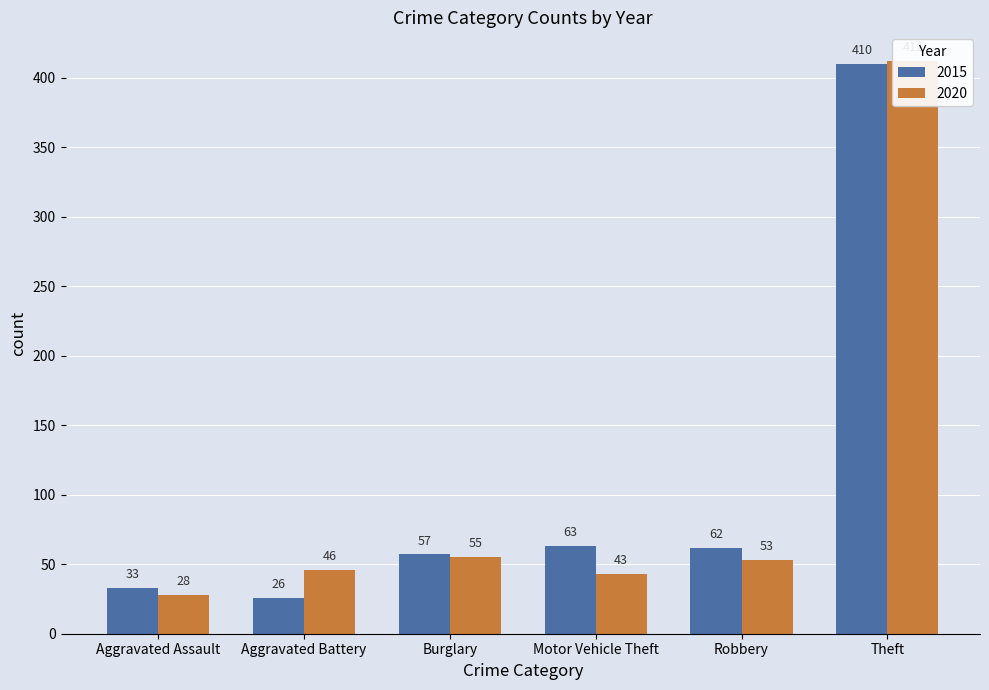

Are the bars horizontal?

No